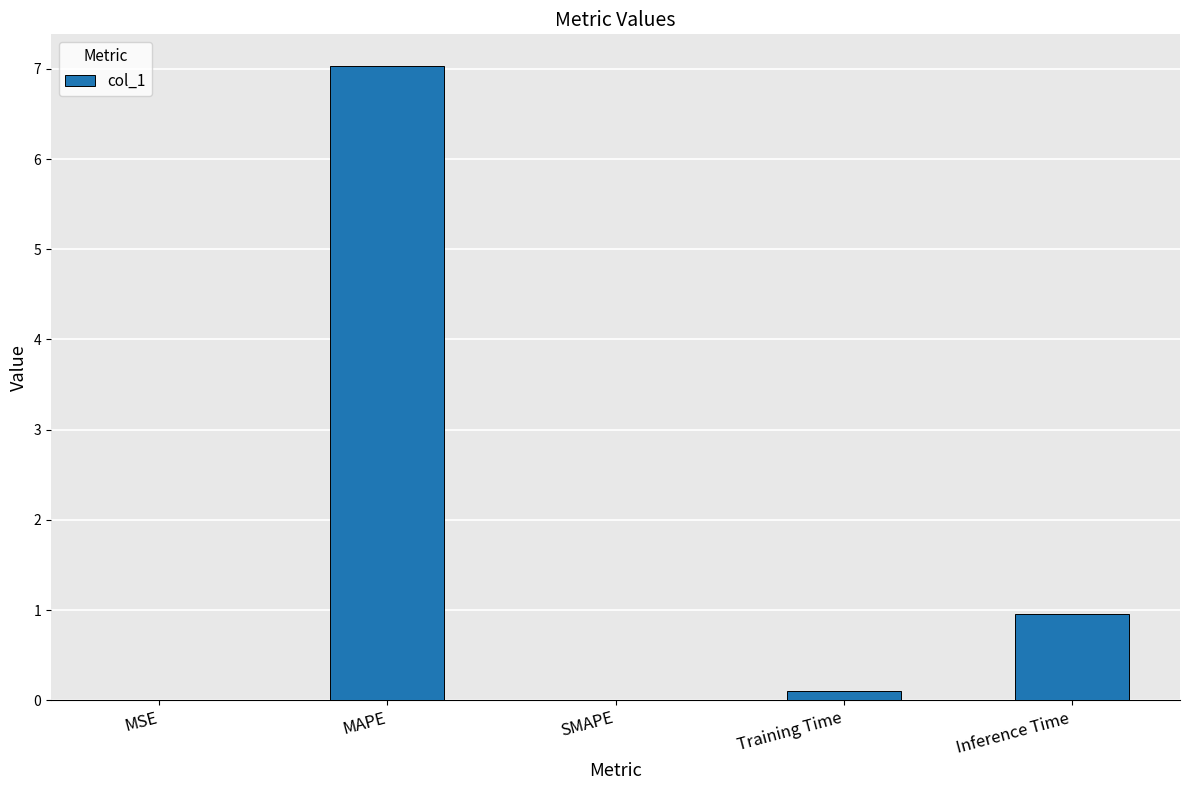

How many categories are shown in the chart?

5